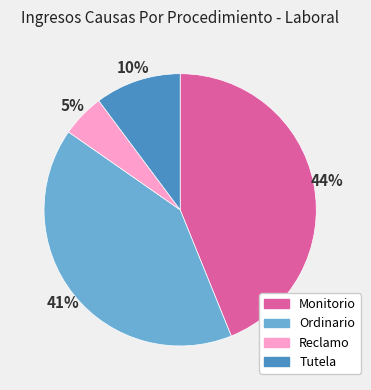

How many slices are in this pie chart?

4